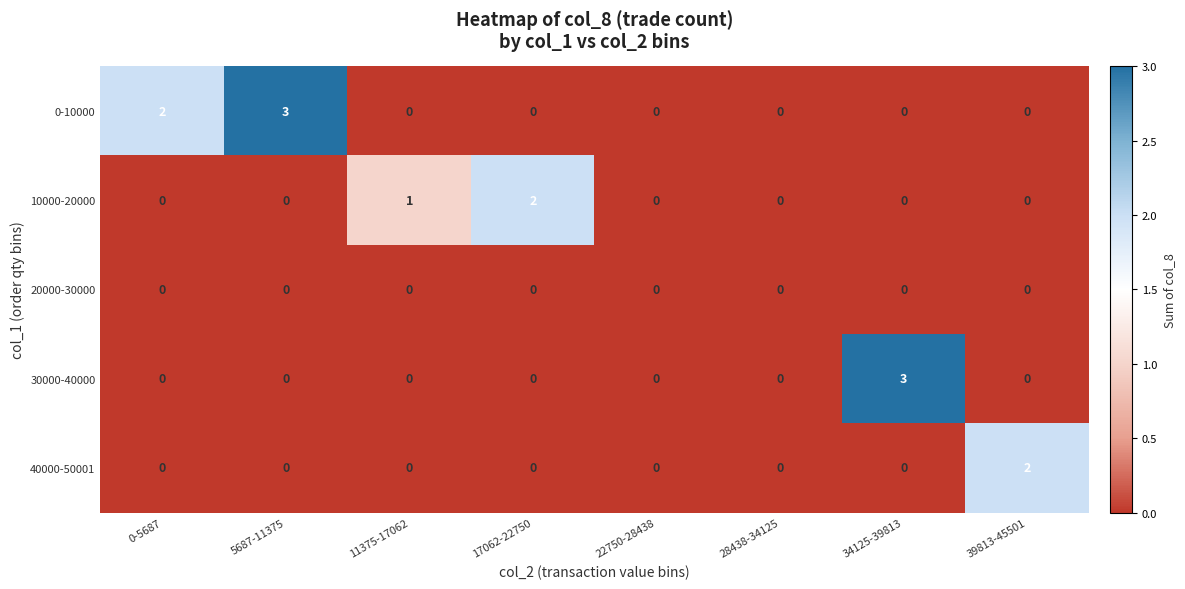

What is the difference between the maximum and minimum values in the 30000-40000 series?

3